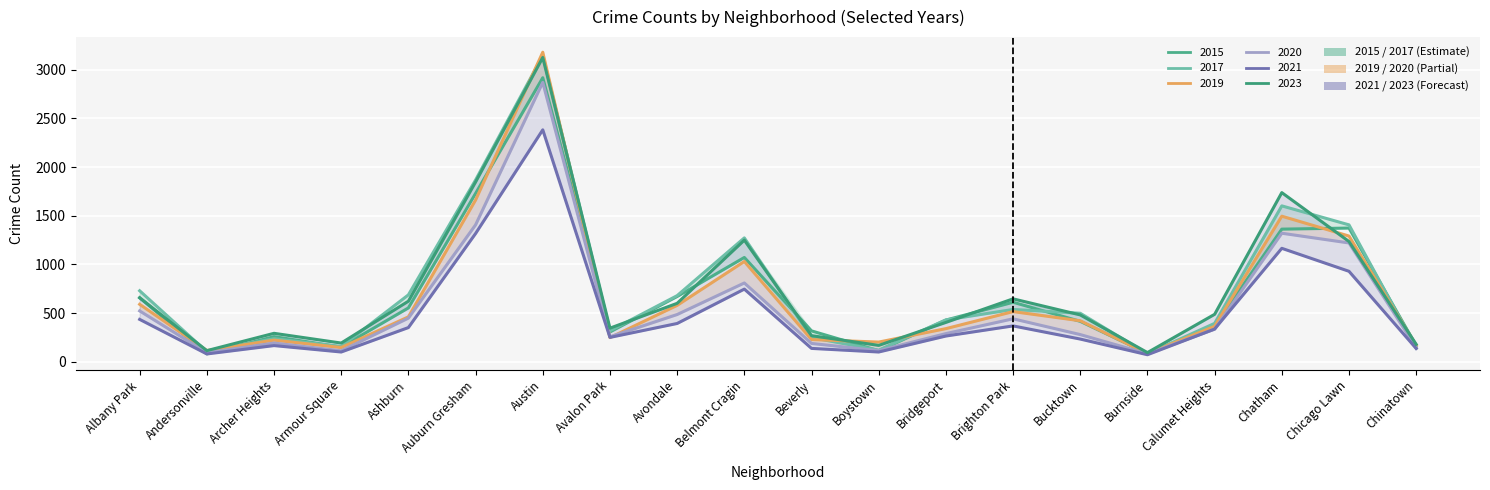

Does the chart display data point markers on the line(s)?

No